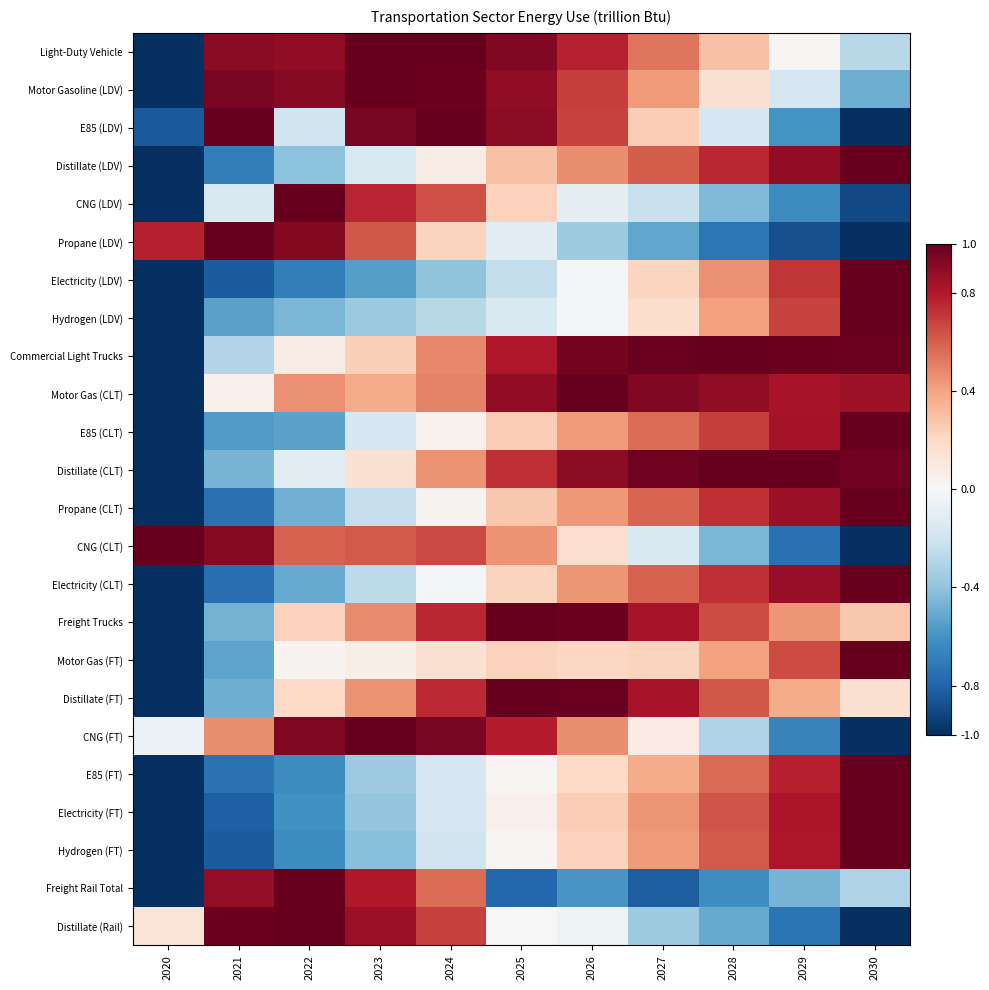

Reading left to right, transcribe all the data shown in this chart.

Light-Duty Vehicle: 2020=-1.0	2021=0.9	2022=0.9	2023=1.0	2024=1.0	2025=0.9	2026=0.8	2027=0.5	2028=0.3	2029=0.0	2030=-0.3
Motor Gasoline (LDV): 2020=-1.0	2021=0.9	2022=0.9	2023=1.0	2024=1.0	2025=0.9	2026=0.7	2027=0.4	2028=0.2	2029=-0.2	2030=-0.5
E85 (LDV): 2020=-0.8	2021=1.0	2022=-0.2	2023=0.9	2024=1.0	2025=0.9	2026=0.7	2027=0.2	2028=-0.2	2029=-0.6	2030=-1.0
Distillate (LDV): 2020=-1.0	2021=-0.7	2022=-0.4	2023=-0.2	2024=0.1	2025=0.3	2026=0.5	2027=0.6	2028=0.8	2029=0.9	2030=1.0
CNG (LDV): 2020=-1.0	2021=-0.2	2022=1.0	2023=0.8	2024=0.6	2025=0.2	2026=-0.1	2027=-0.2	2028=-0.4	2029=-0.6	2030=-0.9
Propane (LDV): 2020=0.8	2021=1.0	2022=0.9	2023=0.6	2024=0.2	2025=-0.1	2026=-0.4	2027=-0.5	2028=-0.7	2029=-0.9	2030=-1.0
Electricity (LDV): 2020=-1.0	2021=-0.8	2022=-0.7	2023=-0.6	2024=-0.4	2025=-0.2	2026=-0.0	2027=0.2	2028=0.5	2029=0.7	2030=1.0
Hydrogen (LDV): 2020=-1.0	2021=-0.5	2022=-0.5	2023=-0.4	2024=-0.3	2025=-0.2	2026=-0.0	2027=0.2	2028=0.4	2029=0.7	2030=1.0
Commercial Light Trucks: 2020=-1.0	2021=-0.3	2022=0.1	2023=0.2	2024=0.5	2025=0.8	2026=1.0	2027=1.0	2028=1.0	2029=1.0	2030=1.0
Motor Gas (CLT): 2020=-1.0	2021=0.1	2022=0.5	2023=0.4	2024=0.5	2025=0.9	2026=1.0	2027=0.9	2028=0.9	2029=0.8	2030=0.8
E85 (CLT): 2020=-1.0	2021=-0.6	2022=-0.5	2023=-0.2	2024=0.0	2025=0.3	2026=0.4	2027=0.6	2028=0.7	2029=0.8	2030=1.0
Distillate (CLT): 2020=-1.0	2021=-0.5	2022=-0.1	2023=0.2	2024=0.4	2025=0.7	2026=0.9	2027=1.0	2028=1.0	2029=1.0	2030=1.0
Propane (CLT): 2020=-1.0	2021=-0.7	2022=-0.5	2023=-0.2	2024=0.0	2025=0.3	2026=0.4	2027=0.6	2028=0.7	2029=0.9	2030=1.0
CNG (CLT): 2020=1.0	2021=0.9	2022=0.6	2023=0.6	2024=0.7	2025=0.5	2026=0.2	2027=-0.2	2028=-0.5	2029=-0.7	2030=-1.0
Electricity (CLT): 2020=-1.0	2021=-0.8	2022=-0.5	2023=-0.3	2024=-0.0	2025=0.2	2026=0.4	2027=0.6	2028=0.7	2029=0.9	2030=1.0
Freight Trucks: 2020=-1.0	2021=-0.5	2022=0.2	2023=0.5	2024=0.8	2025=1.0	2026=1.0	2027=0.8	2028=0.7	2029=0.4	2030=0.3
Motor Gas (FT): 2020=-1.0	2021=-0.5	2022=0.0	2023=0.1	2024=0.1	2025=0.2	2026=0.2	2027=0.2	2028=0.4	2029=0.7	2030=1.0
Distillate (FT): 2020=-1.0	2021=-0.5	2022=0.2	2023=0.4	2024=0.7	2025=1.0	2026=1.0	2027=0.8	2028=0.6	2029=0.4	2030=0.1
CNG (FT): 2020=-0.1	2021=0.5	2022=0.9	2023=1.0	2024=0.9	2025=0.8	2026=0.5	2027=0.1	2028=-0.3	2029=-0.7	2030=-1.0
E85 (FT): 2020=-1.0	2021=-0.7	2022=-0.6	2023=-0.4	2024=-0.2	2025=0.0	2026=0.2	2027=0.4	2028=0.6	2029=0.8	2030=1.0
Electricity (FT): 2020=-1.0	2021=-0.8	2022=-0.6	2023=-0.4	2024=-0.2	2025=0.0	2026=0.2	2027=0.4	2028=0.6	2029=0.8	2030=1.0
Hydrogen (FT): 2020=-1.0	2021=-0.8	2022=-0.6	2023=-0.4	2024=-0.2	2025=0.0	2026=0.2	2027=0.4	2028=0.6	2029=0.8	2030=1.0
Freight Rail Total: 2020=-1.0	2021=0.9	2022=1.0	2023=0.8	2024=0.6	2025=-0.8	2026=-0.6	2027=-0.8	2028=-0.6	2029=-0.5	2030=-0.3
Distillate (Rail): 2020=0.1	2021=1.0	2022=1.0	2023=0.9	2024=0.7	2025=-0.0	2026=-0.1	2027=-0.4	2028=-0.5	2029=-0.7	2030=-1.0